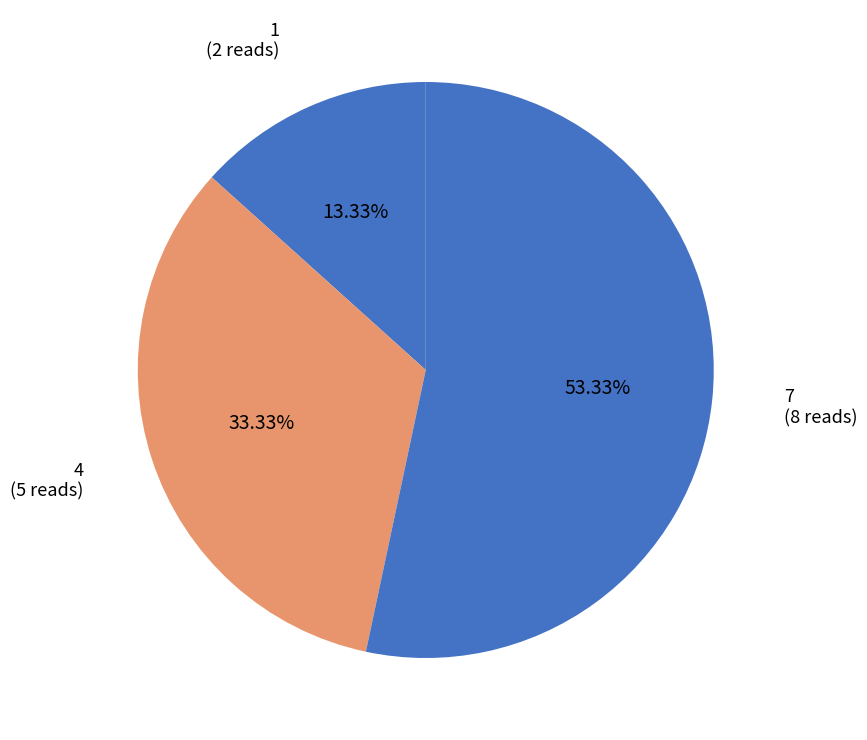

Rank the categories by value from lowest to highest.

1, 4, 7